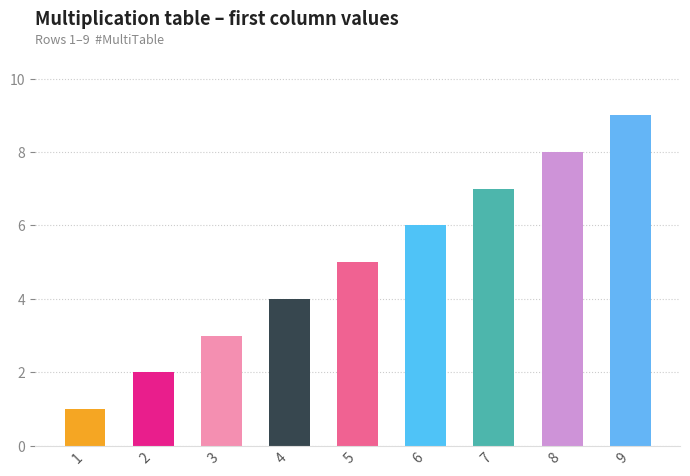

How many values are between 3 and 7?

5